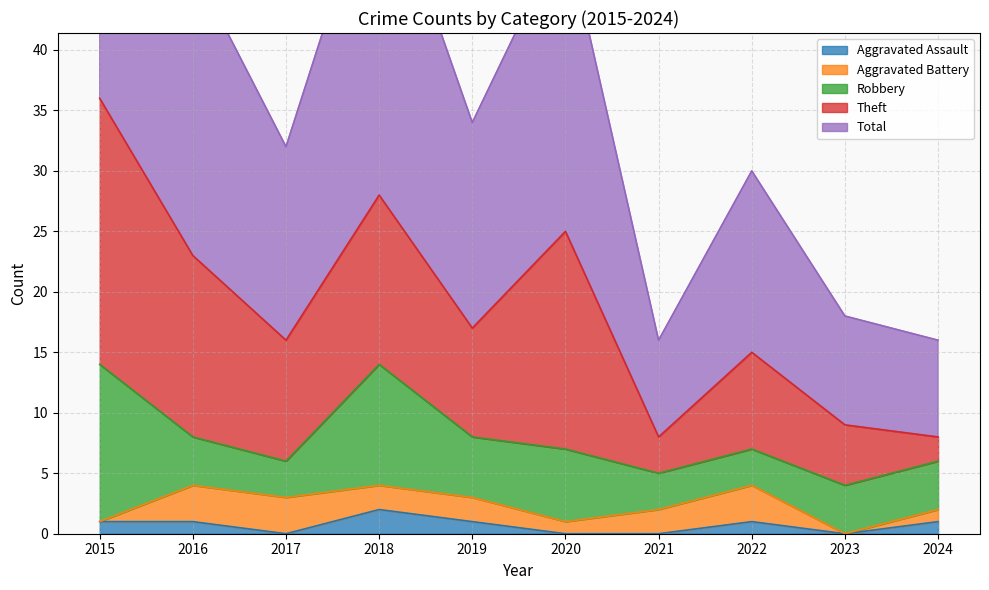

The value of Aggravated Assault at 2020 is 0. True or false?

True